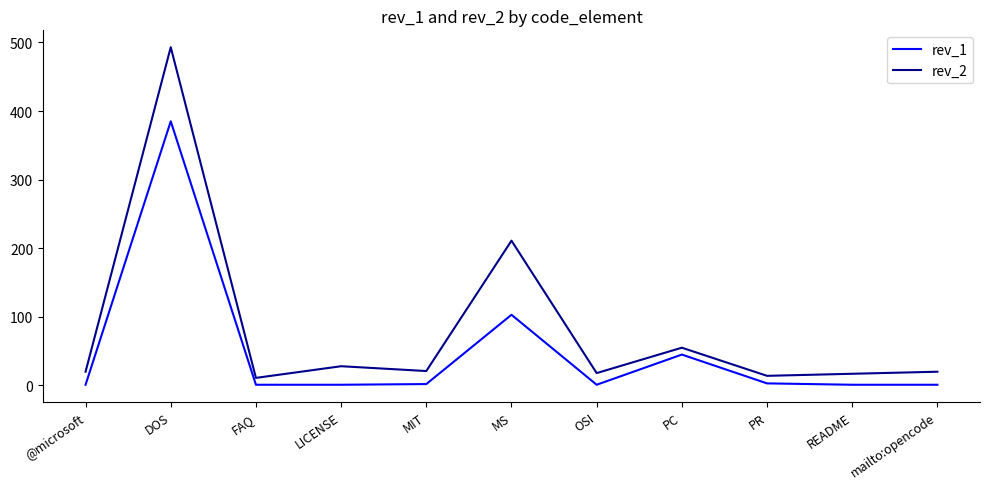

How many series are shown in this chart?

2